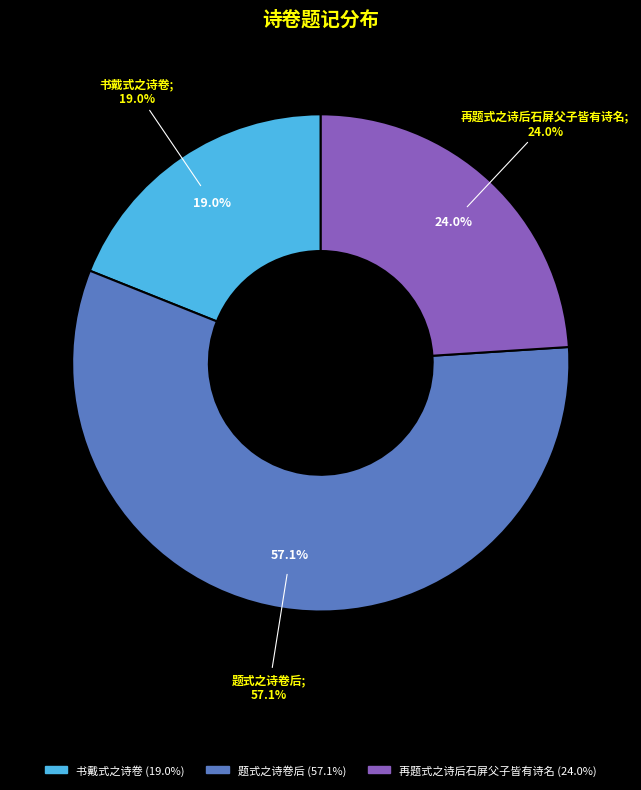

The 再题式之诗后石屏父子皆有诗名 slice represents 38% of the pie. True or false?

False